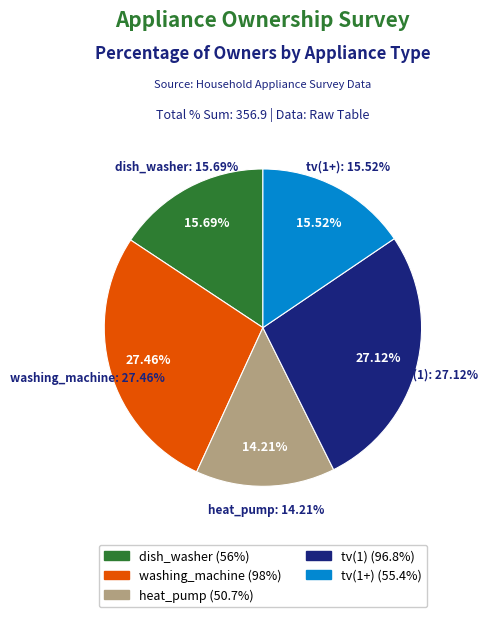

Count the number of slices in the pie.

5